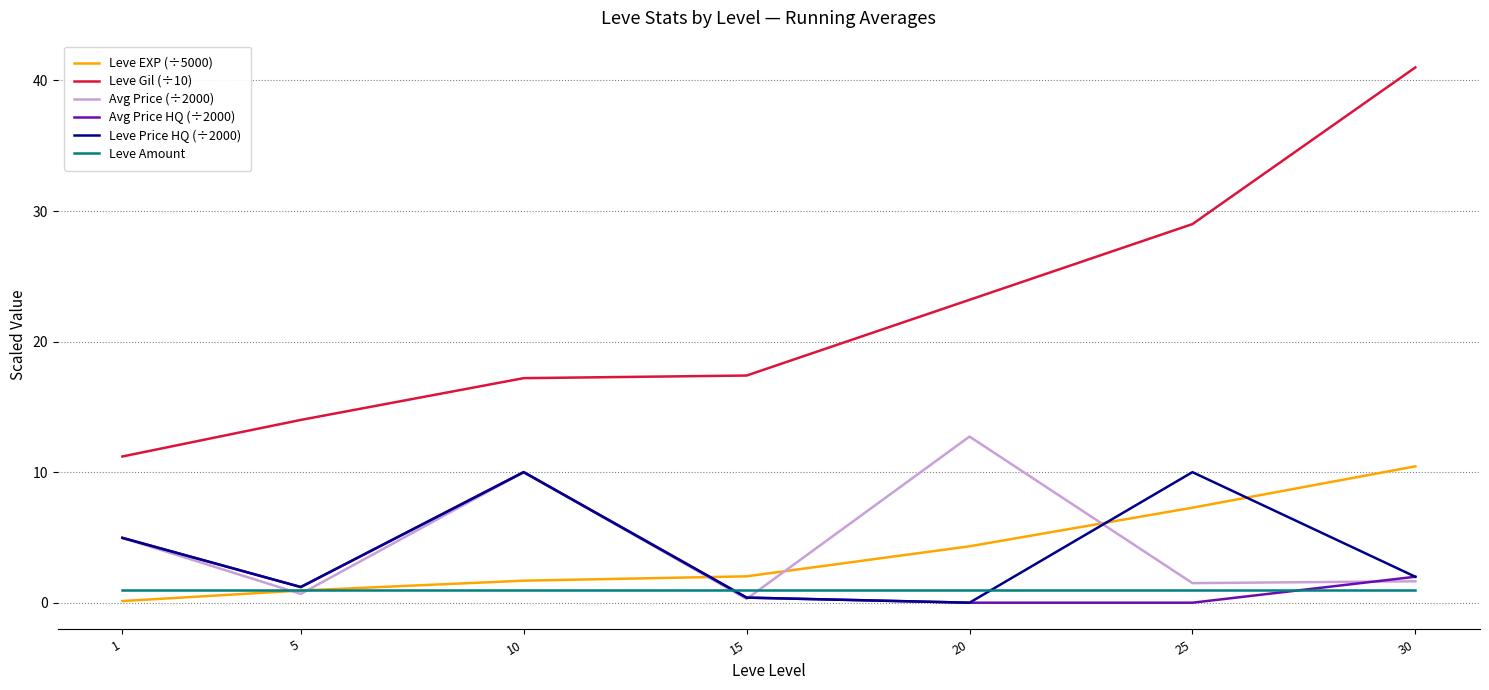

Is it true that Avg Price (÷2000) equals 0.7 at 5?

True